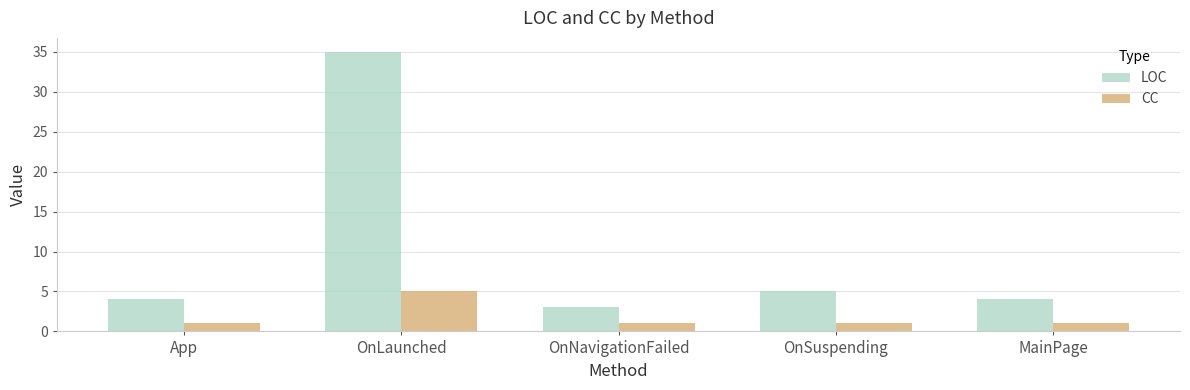

Where is LOC nearest to the value 19?

OnSuspending